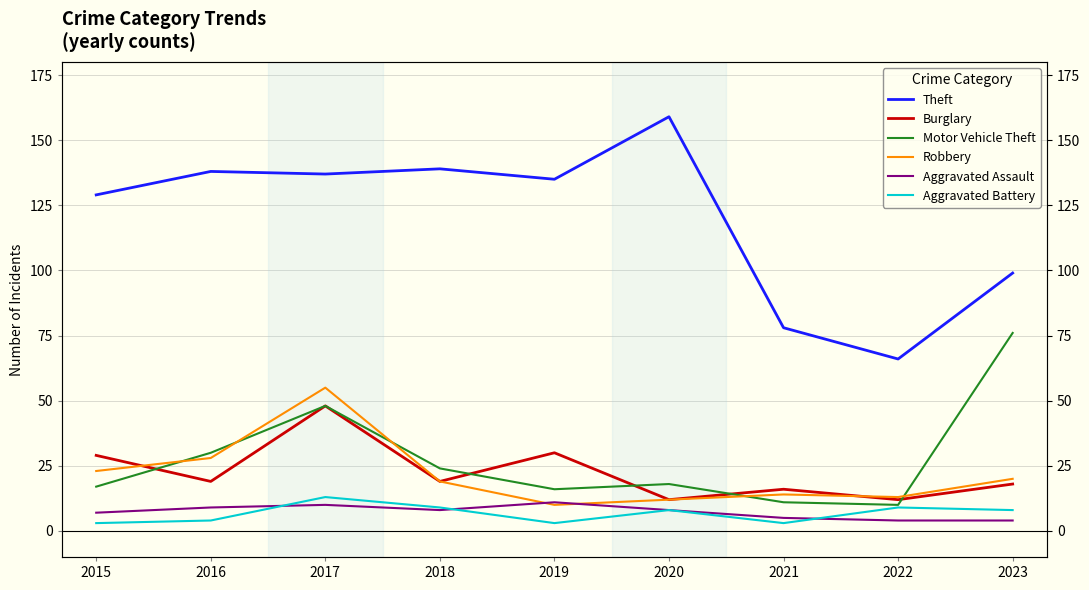

Reading left to right, what are all the values shown in this chart?

Theft: 129	138	137	139	135	159	78	66	99
Burglary: 29	19	48	19	30	12	16	12	18
Motor Vehicle Theft: 17	30	48	24	16	18	11	10	76
Robbery: 23	28	55	19	10	12	14	13	20
Aggravated Assault: 7	9	10	8	11	8	5	4	4
Aggravated Battery: 3	4	13	9	3	8	3	9	8